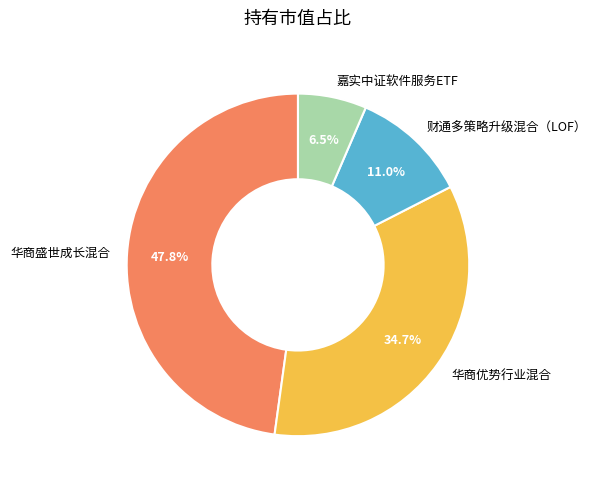

Count the number of slices in the pie.

4